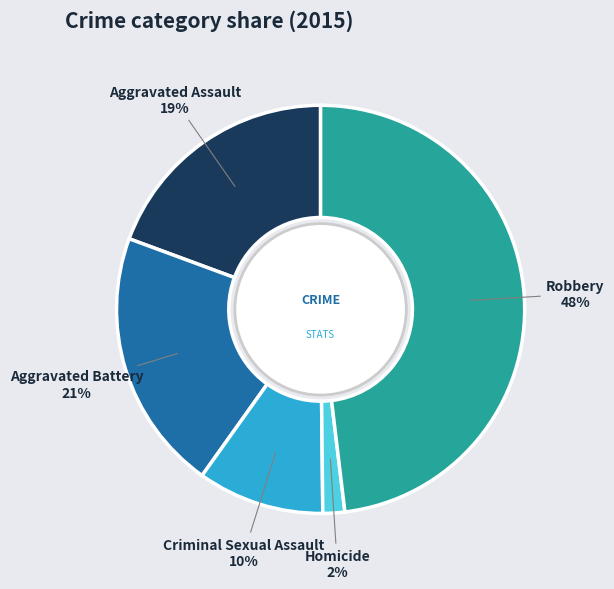

To the nearest percent, what is the average slice percentage?

20%